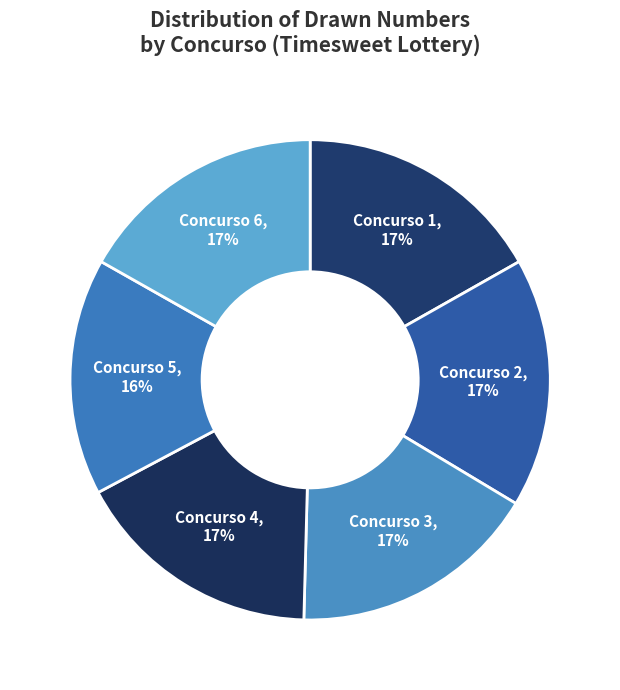

Count the number of slices in the pie.

6